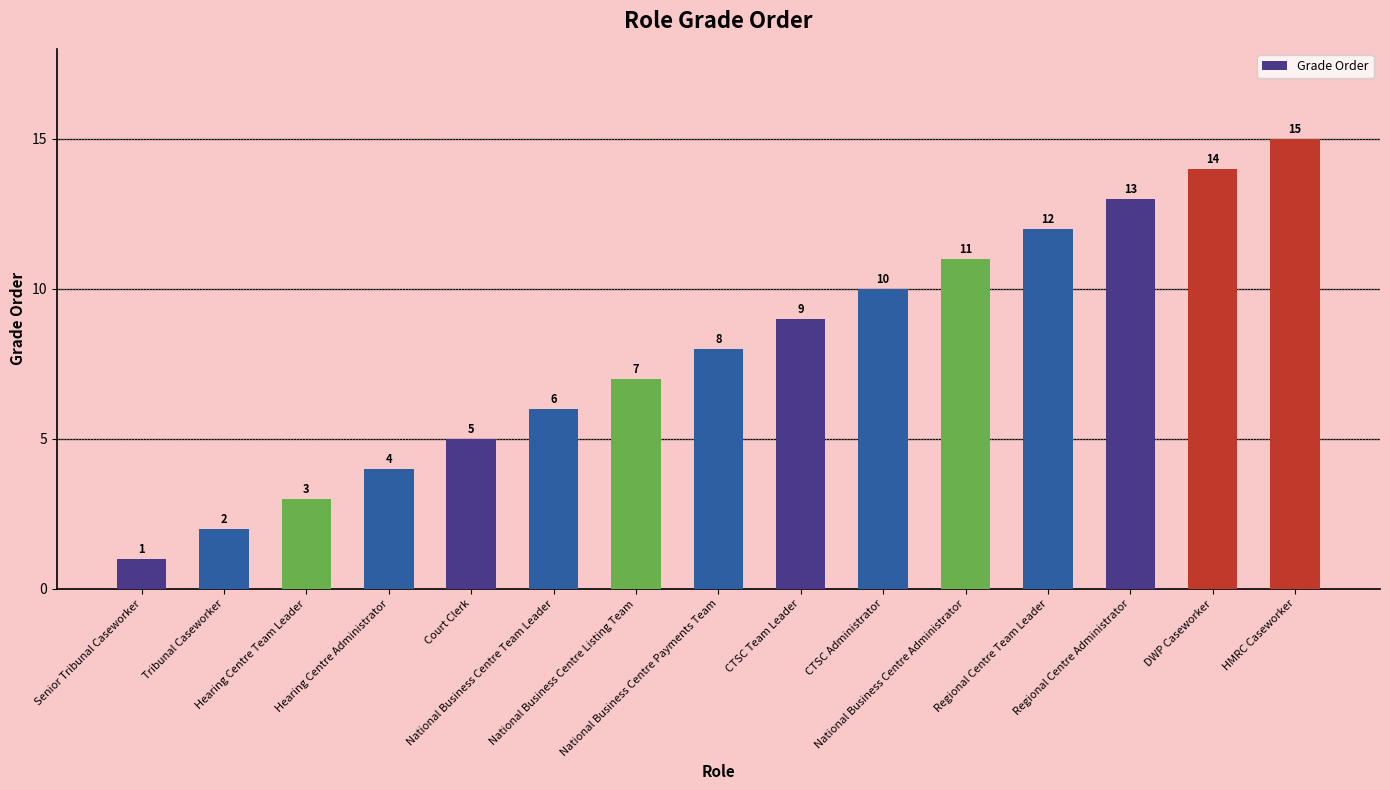

Are the bars grouped side by side (vs. stacked)?

No